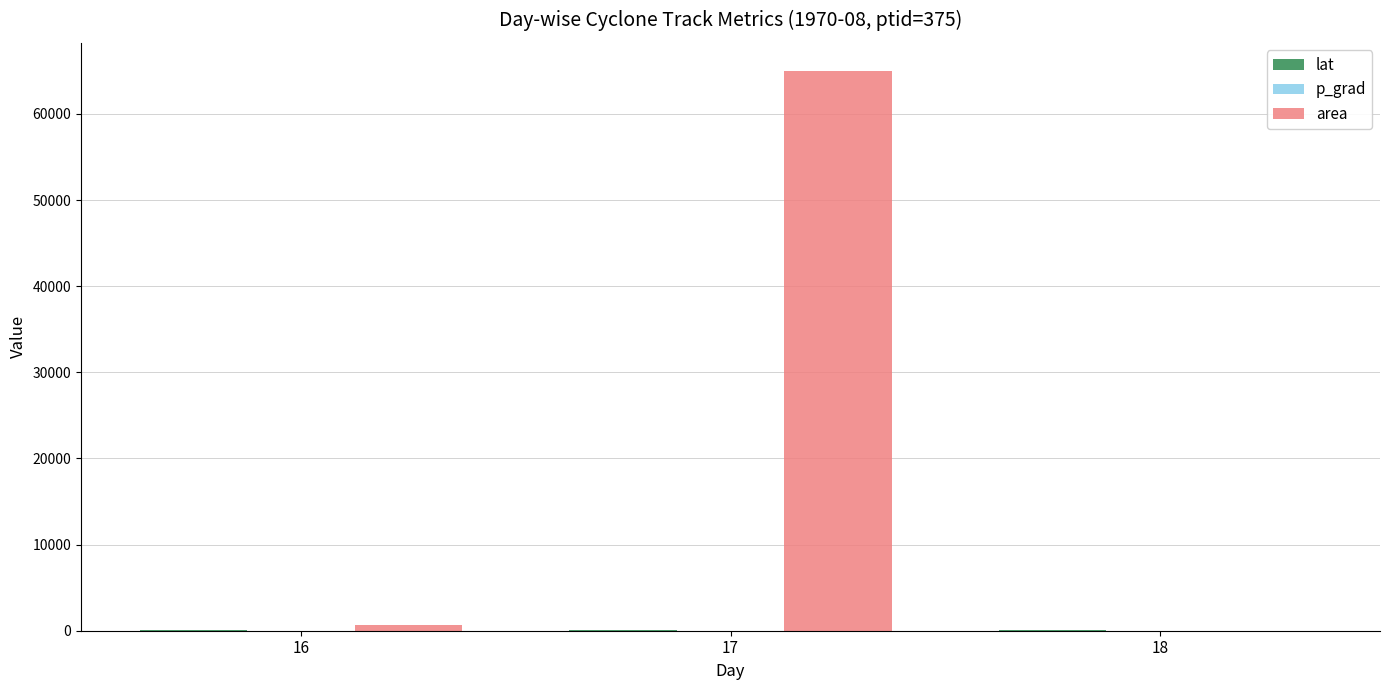

Does the chart contain stacked bars?

No